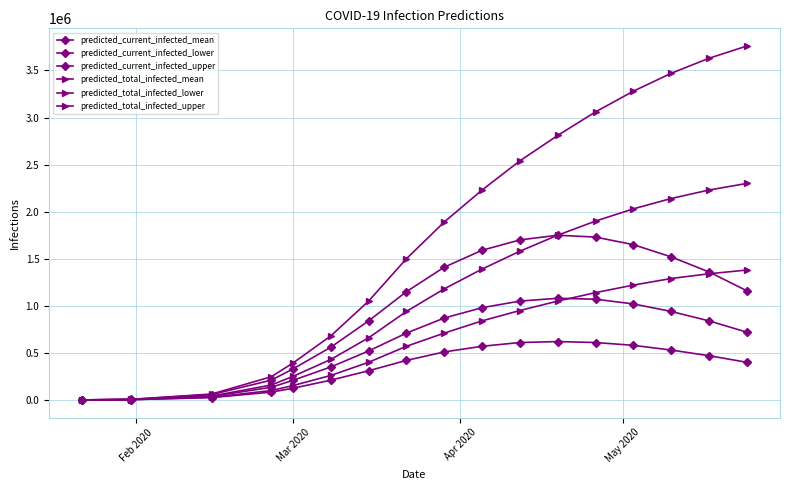

Reading right to left, transcribe all the data shown in this chart.

predicted_current_infected_mean: 720000	840000	940000	1020000	1070000	1080000	1050000	980000	870000	710000	520000	350000	208411	134496	37683	4005	343
predicted_current_infected_lower: 400000	470000	530000	580000	610000	620000	610000	570000	510000	420000	310000	210000	124267	83057	25313	2899	250
predicted_current_infected_upper: 1160000	1360000	1520000	1650000	1730000	1750000	1700000	1590000	1410000	1150000	840000	560000	328961	210455	57200	5850	500
predicted_total_infected_mean: 2300000	2230000	2140000	2030000	1900000	1750000	1580000	1390000	1180000	940000	660000	430000	250099	158750	41688	4005	343
predicted_total_infected_lower: 1380000	1340000	1290000	1220000	1140000	1050000	950000	840000	710000	570000	400000	260000	152480	99837	28213	2899	250
predicted_total_infected_upper: 3760000	3630000	3470000	3280000	3060000	2810000	2540000	2230000	1890000	1500000	1050000	680000	392011	246766	63050	5850	500